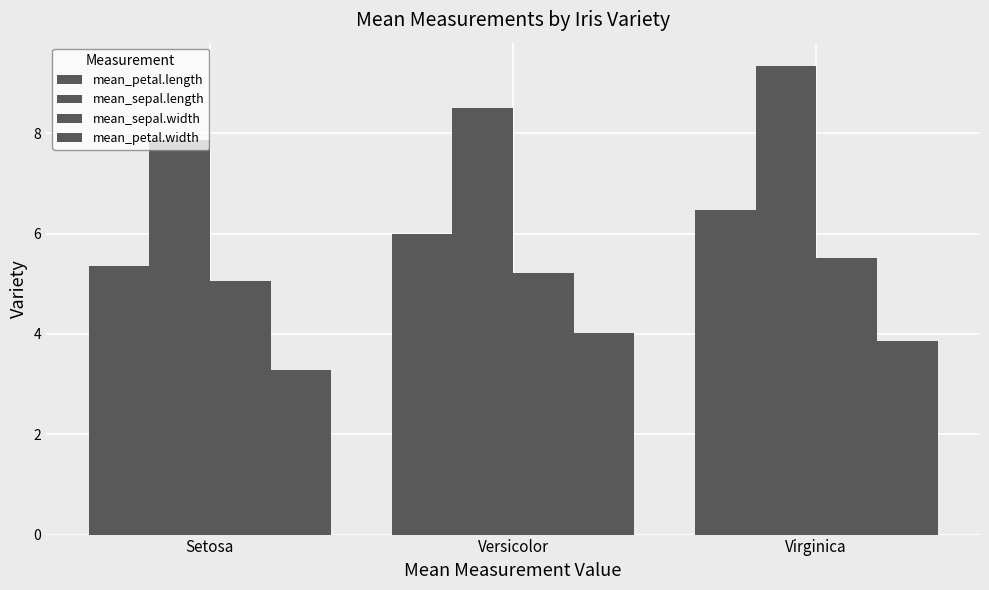

Reading left to right, list all the values displayed in this chart.

mean_petal.length: Setosa=5.3	Versicolor=6.0	Virginica=6.5
mean_sepal.length: Setosa=7.9	Versicolor=8.5	Virginica=9.3
mean_sepal.width: Setosa=5.0	Versicolor=5.2	Virginica=5.5
mean_petal.width: Setosa=3.3	Versicolor=4.0	Virginica=3.9